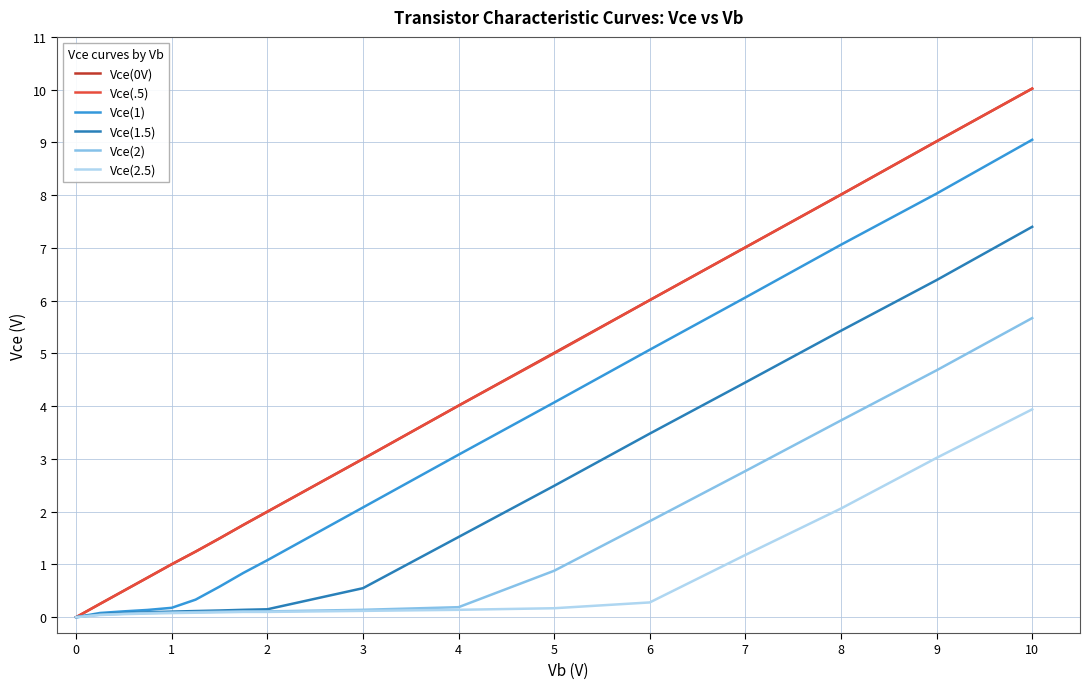

What is the highest value of the Vce(1.5) series?

7.4